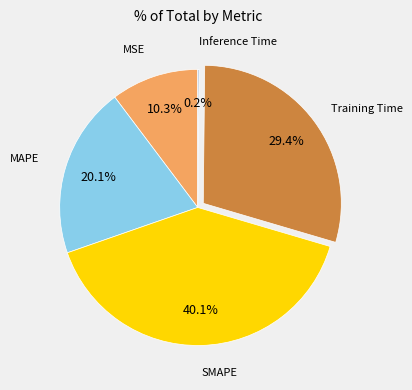

What is the largest slice in the pie chart?

SMAPE